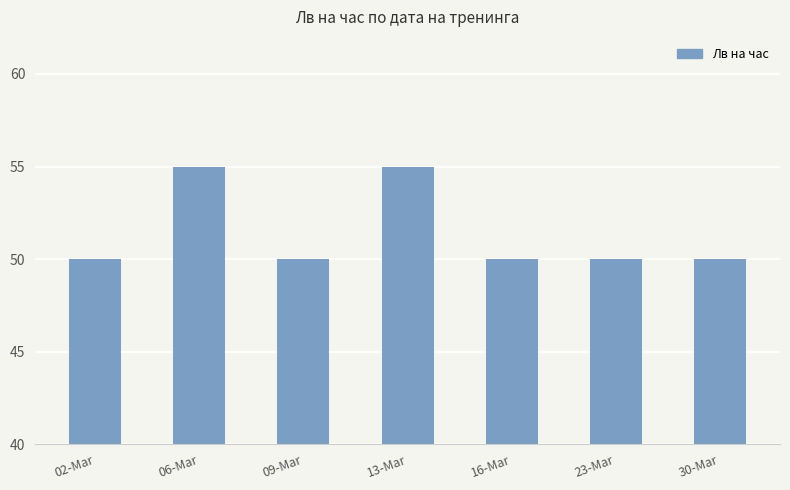

How many values are between 50 and 55?

7